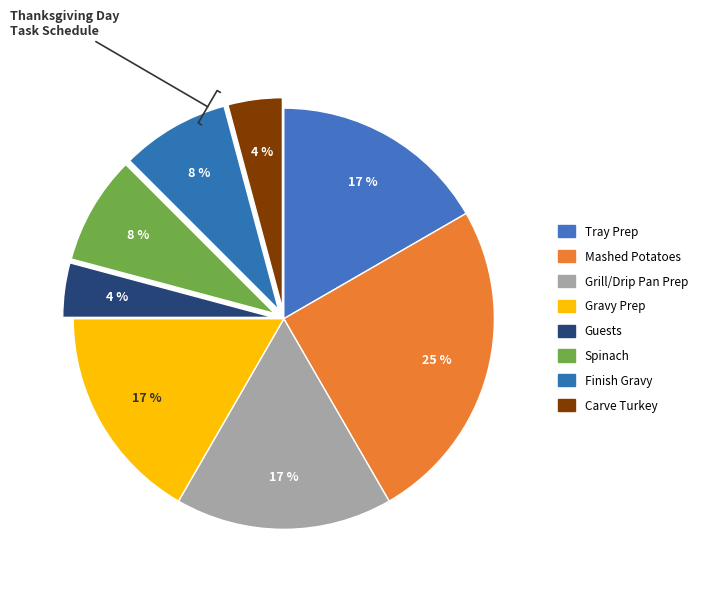

What portion of the pie excludes Mashed Potatoes?

75.0%